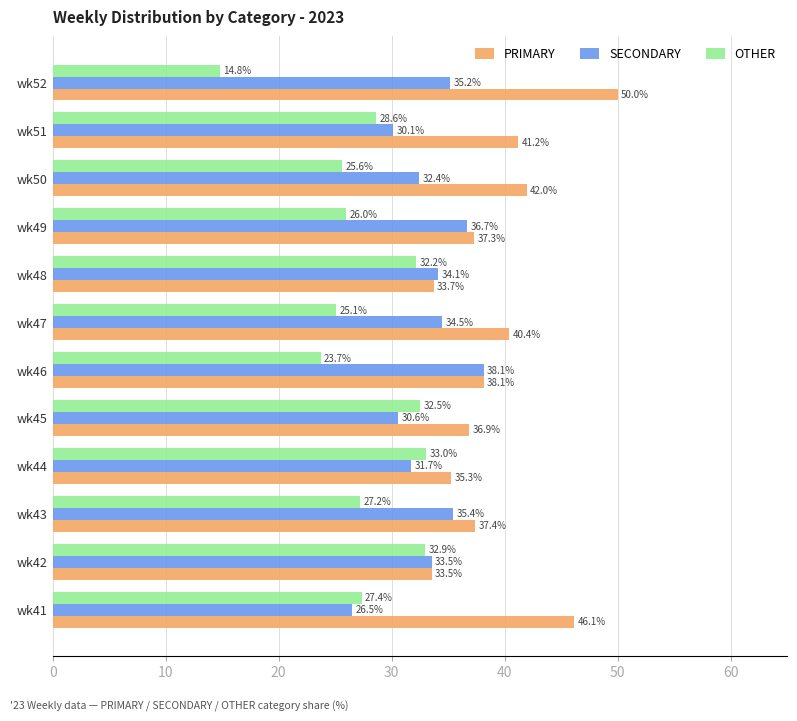

List the series in order of their overall mean, highest first.

PRIMARY, SECONDARY, OTHER